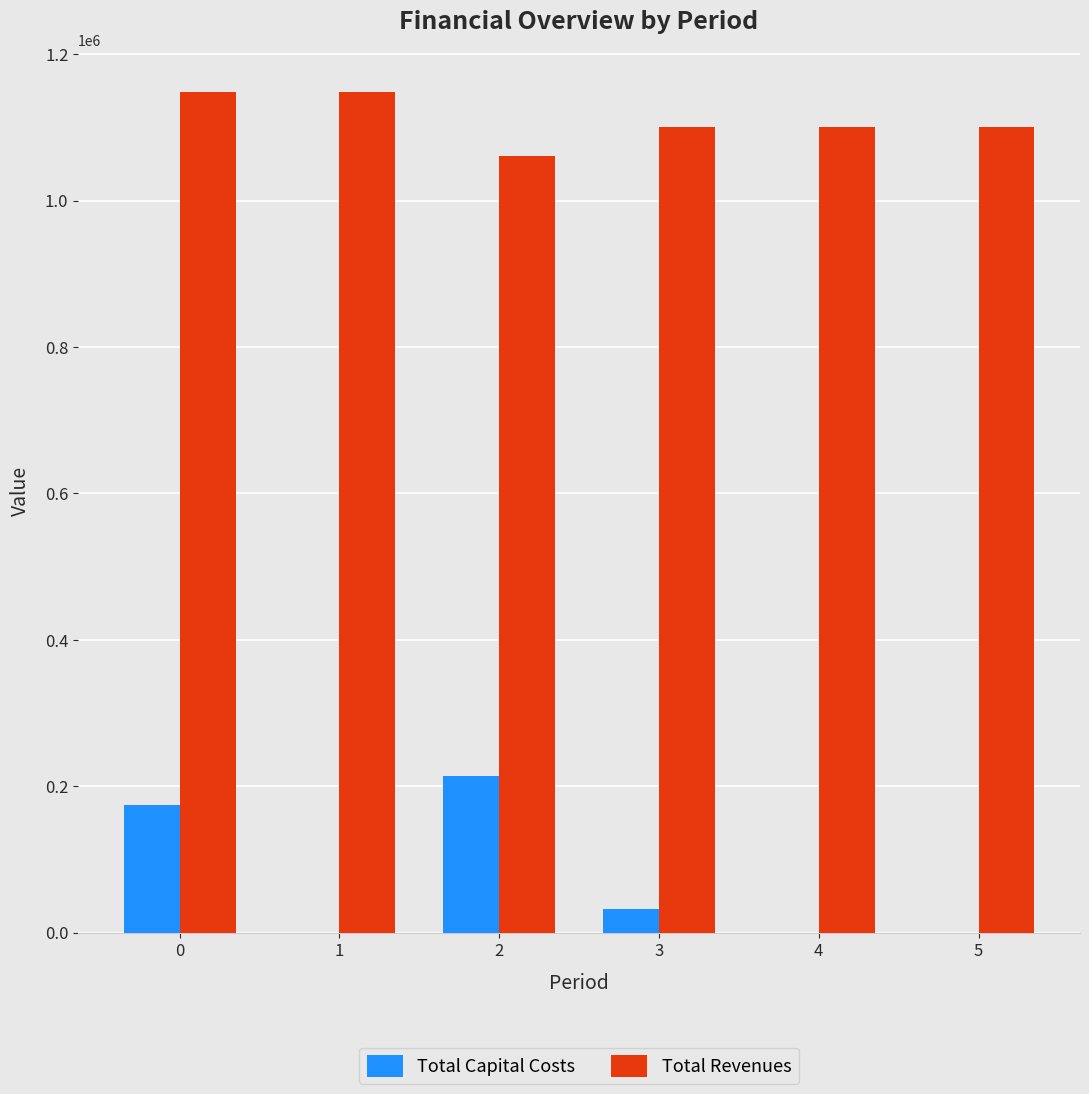

What is the maximum value for Total Capital Costs?

214400.0